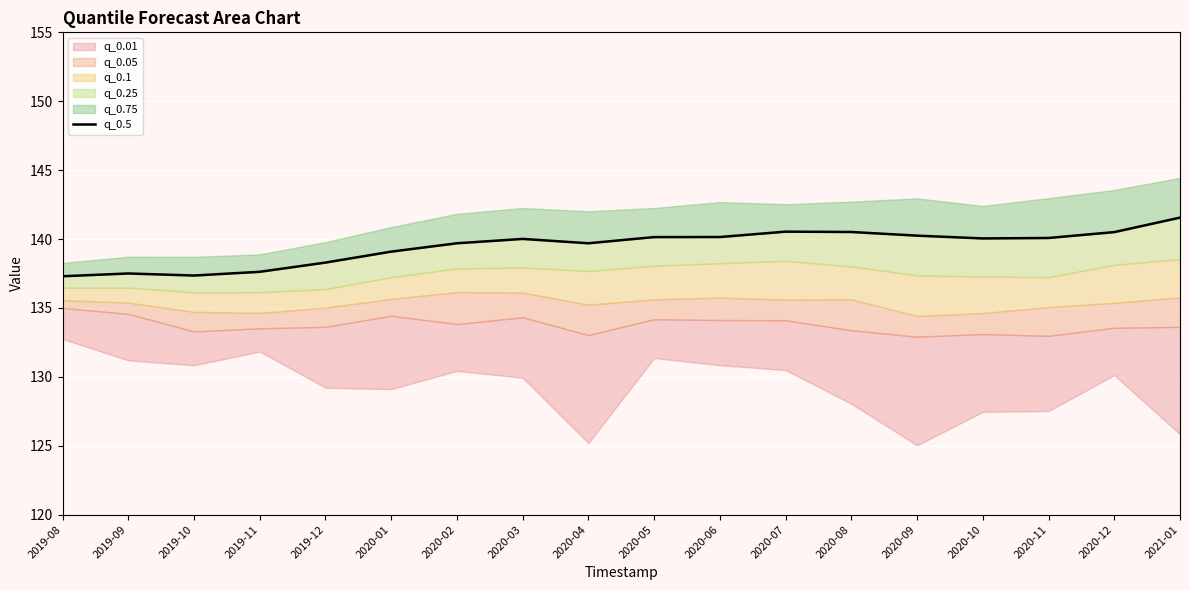

Where is the first local maximum?

2019-09